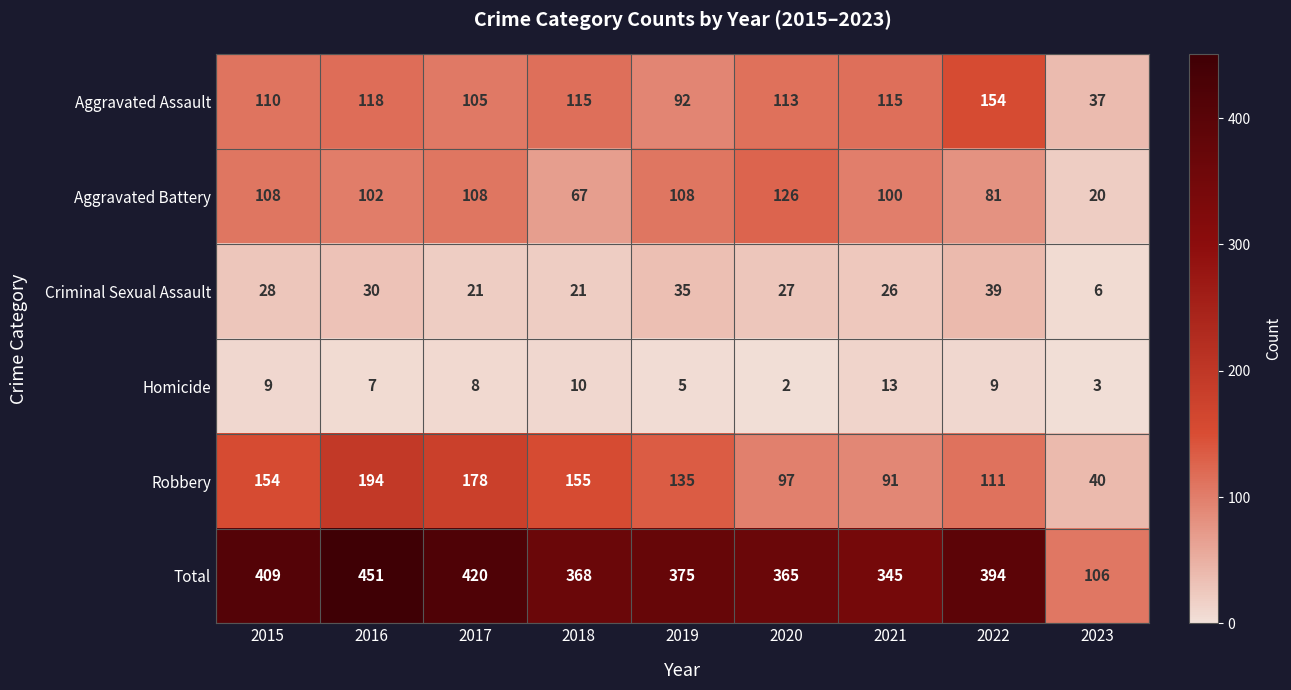

Which series has the largest total across all categories?

Total